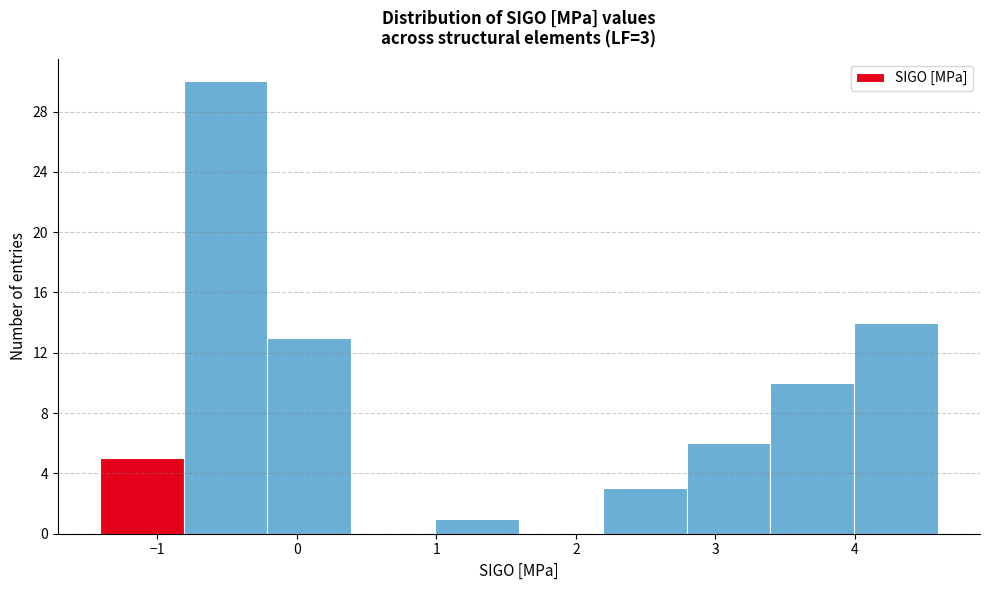

Which range on the x-axis has the tallest bar?

-0.8 to -0.2